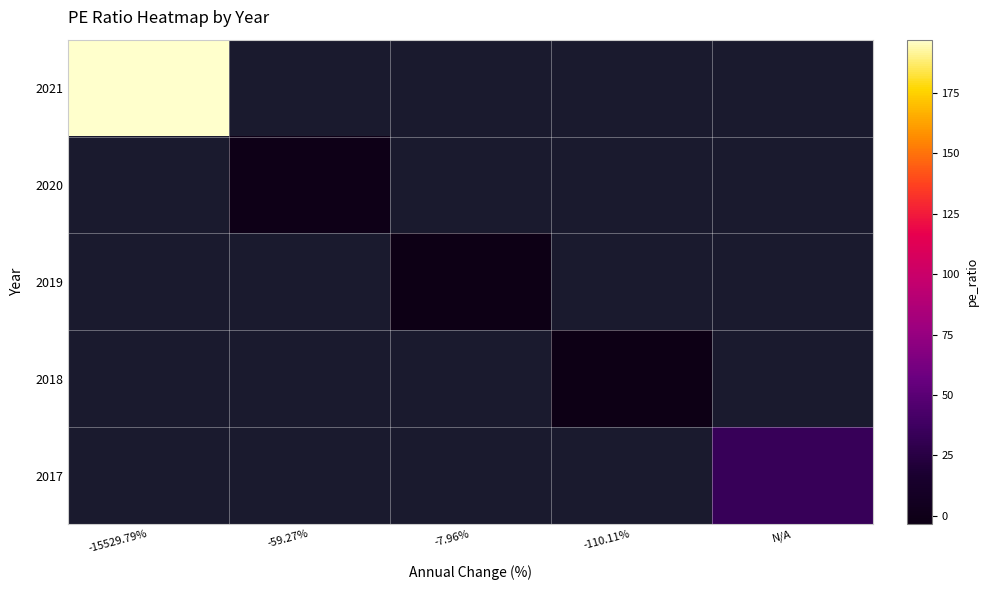

Rank the series by their maximum value, from highest to lowest.

2021, 2020, 2019, 2018, 2017